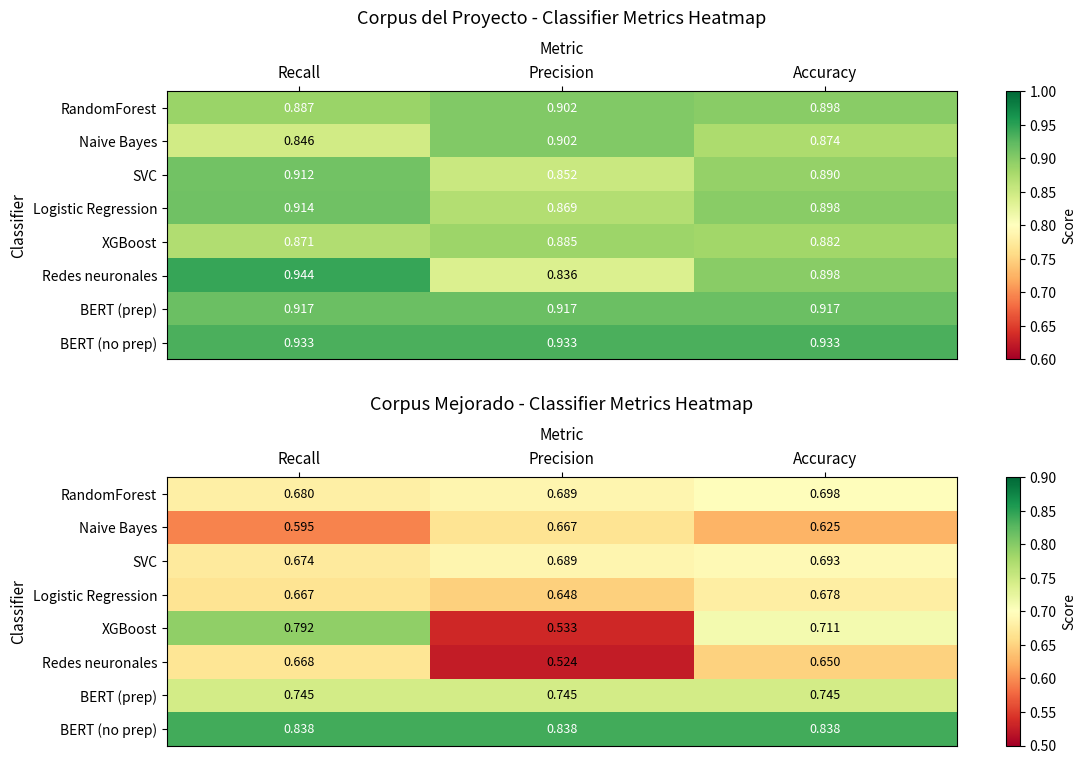

At how many categories does at least one series exceed 0?

3